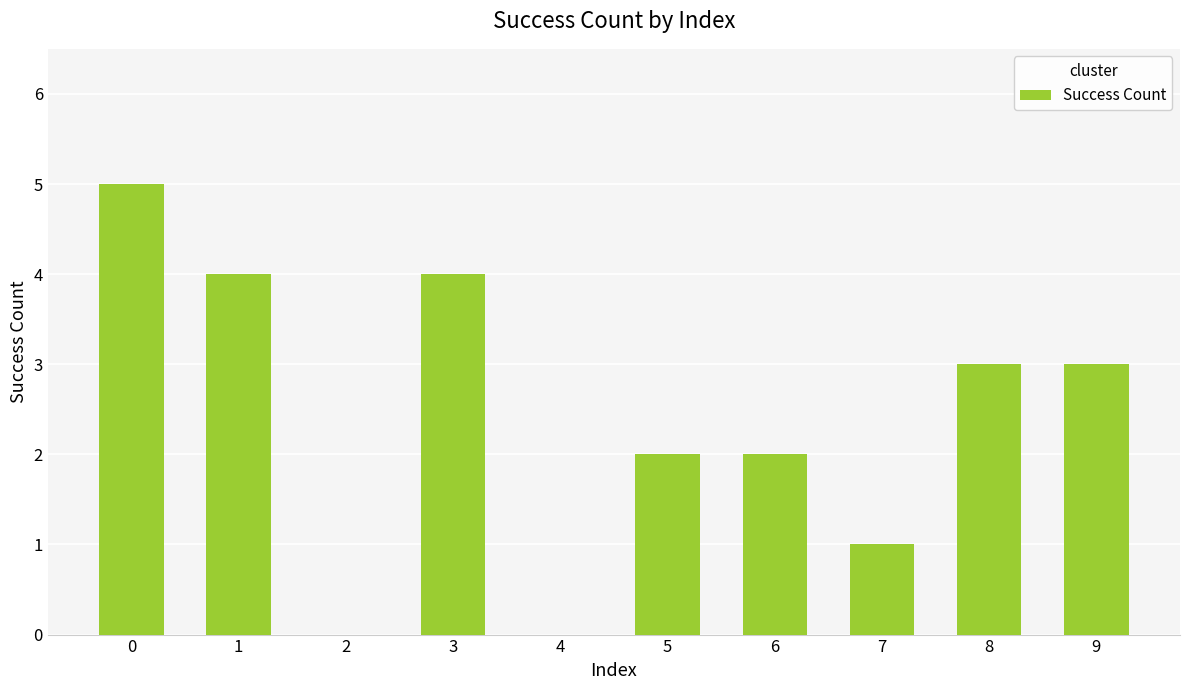

The value at 0 is 7. True or false?

False